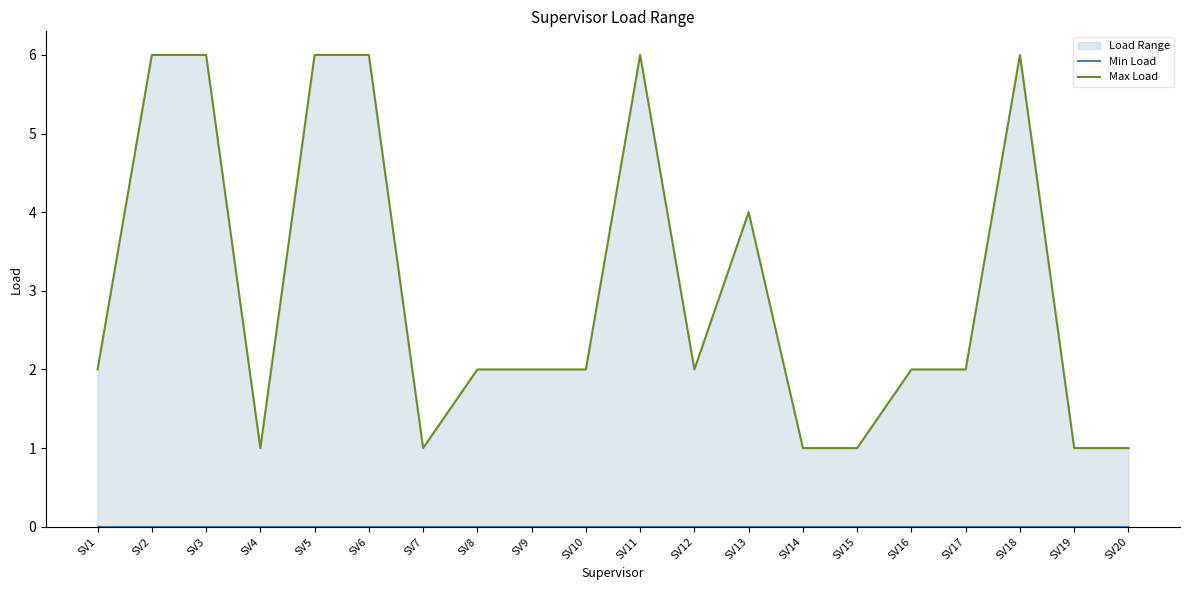

Reading left to right, transcribe all the data shown in this chart.

Min Load: SV1=0	SV2=0	SV3=0	SV4=0	SV5=0	SV6=0	SV7=0	SV8=0	SV9=0	SV10=0	SV11=0	SV12=0	SV13=0	SV14=0	SV15=0	SV16=0	SV17=0	SV18=0	SV19=0	SV20=0
Max Load: SV1=2	SV2=6	SV3=6	SV4=1	SV5=6	SV6=6	SV7=1	SV8=2	SV9=2	SV10=2	SV11=6	SV12=2	SV13=4	SV14=1	SV15=1	SV16=2	SV17=2	SV18=6	SV19=1	SV20=1